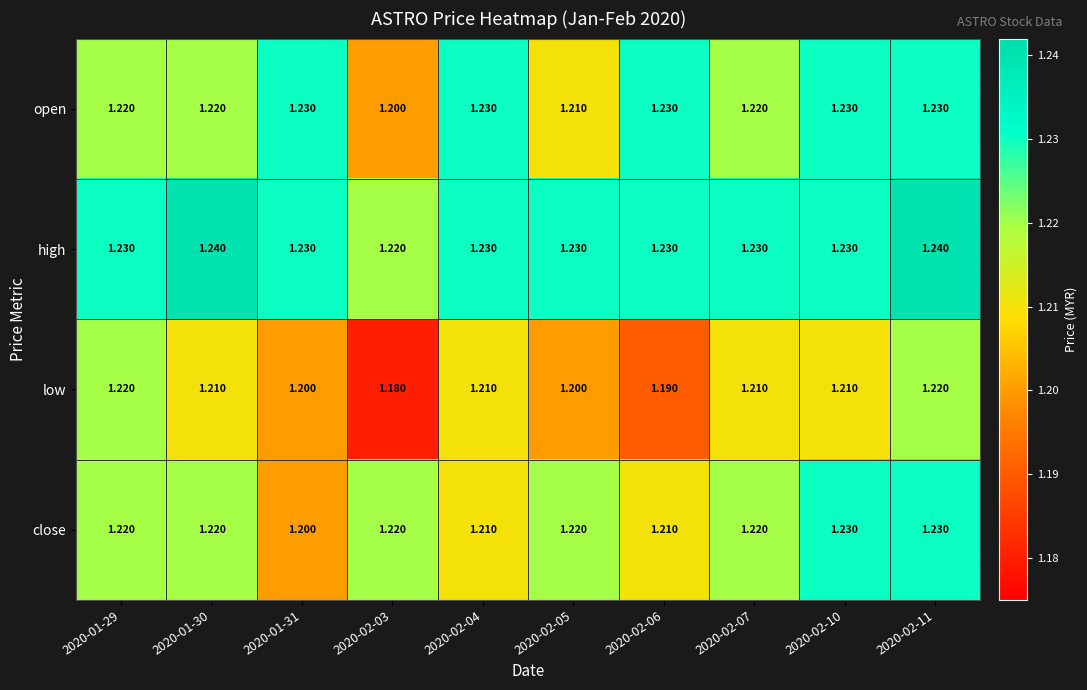

Which series has the widest spread of values?

low